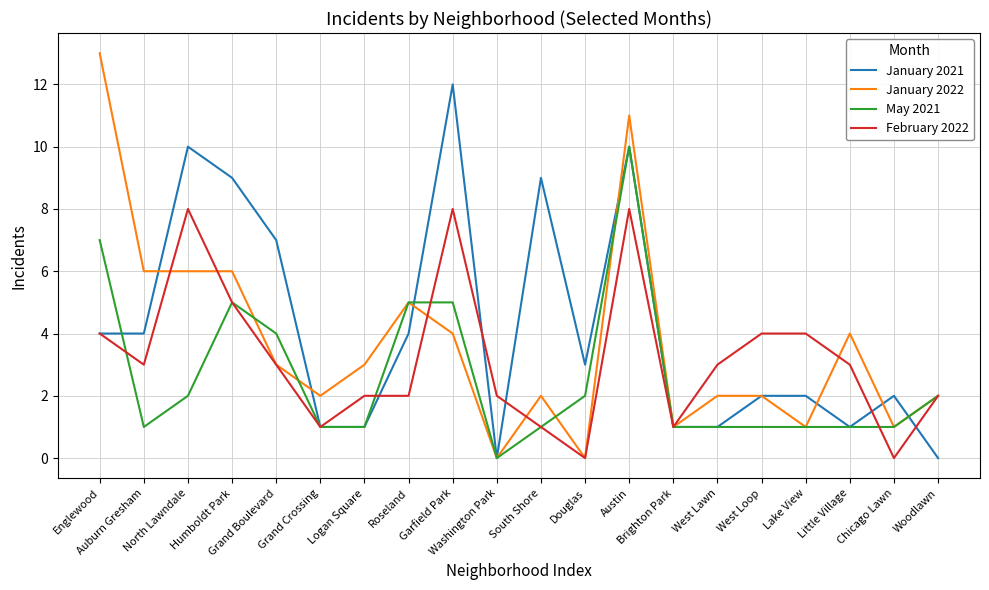

True or false: May 2021 and January 2021 intersect in this chart.

True